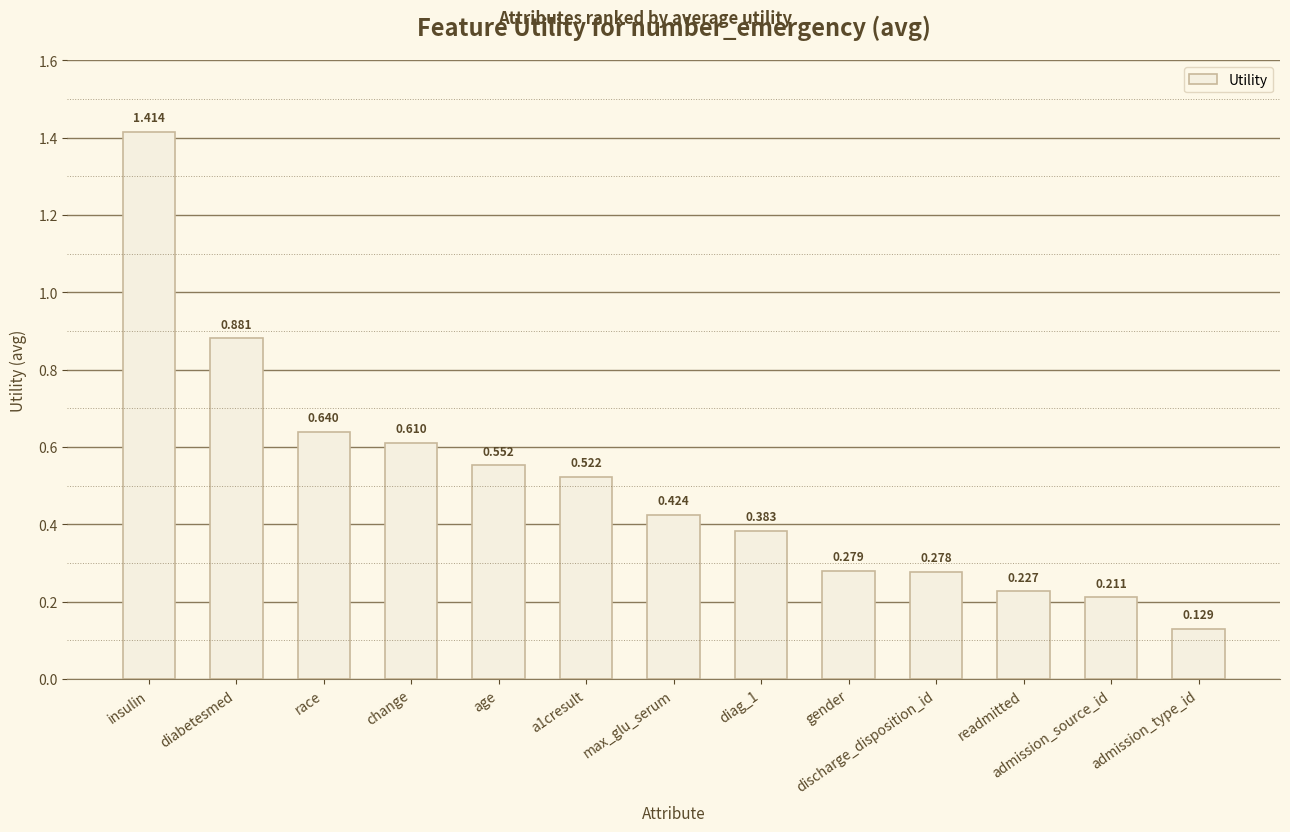

Which category has the highest value across all series?

insulin